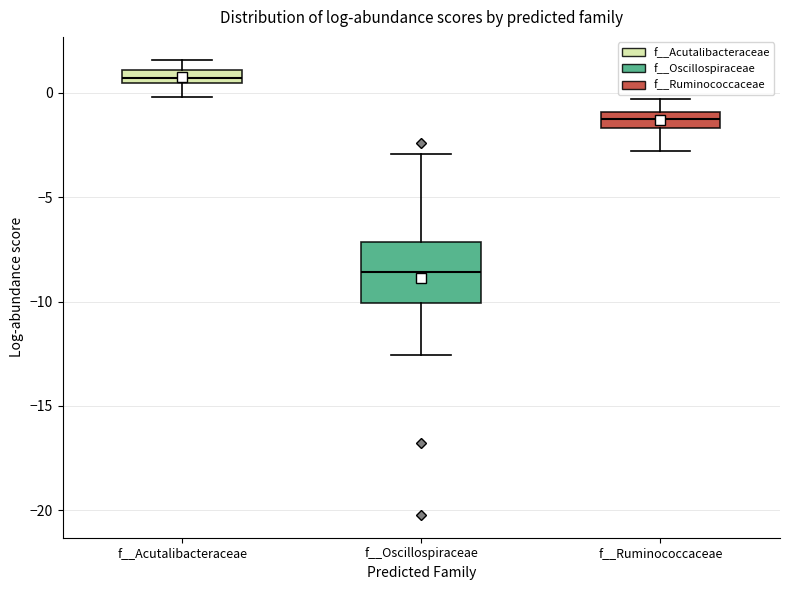

Which box has the lowest median line?

f__Oscillospiraceae